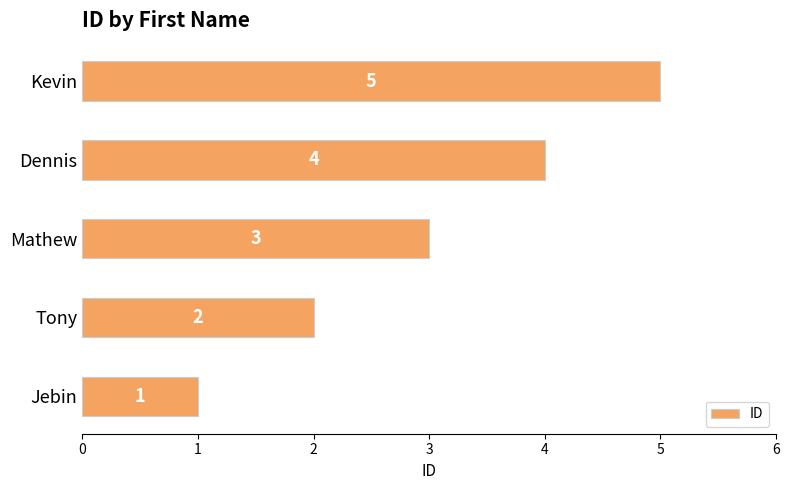

What is the difference between the maximum and second lowest values?

3